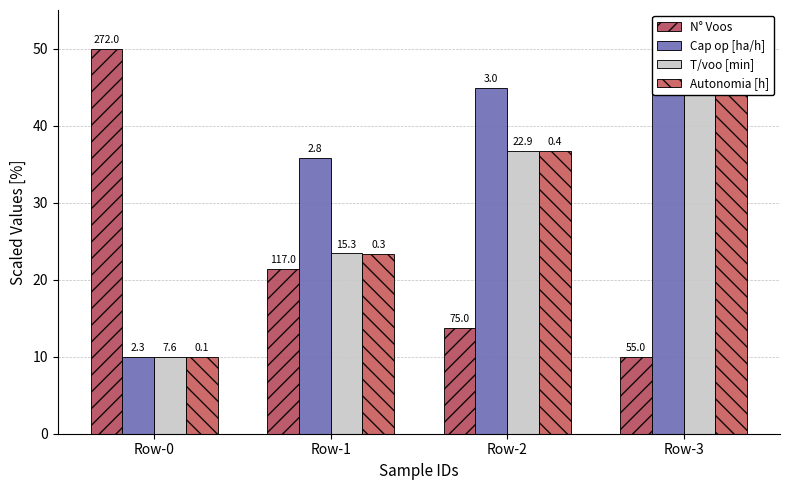

Is the value of T/voo [min] at Row-0 greater than the value of Cap op [ha/h] at Row-2?

No